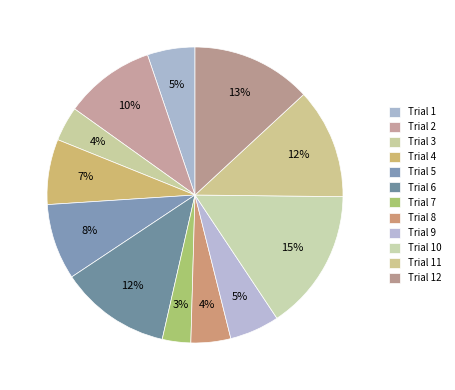

How many slices are in this pie chart?

12